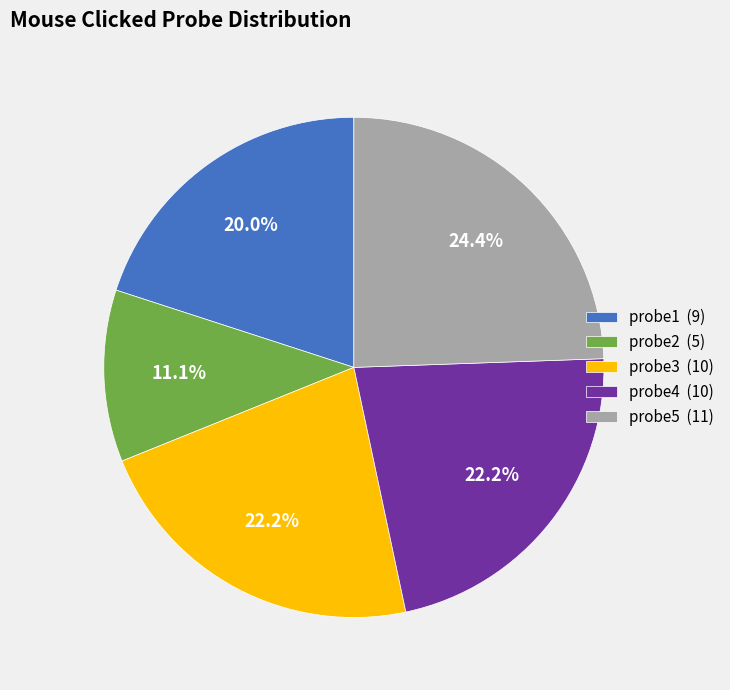

Which has a higher value, probe1 or probe5?

probe5